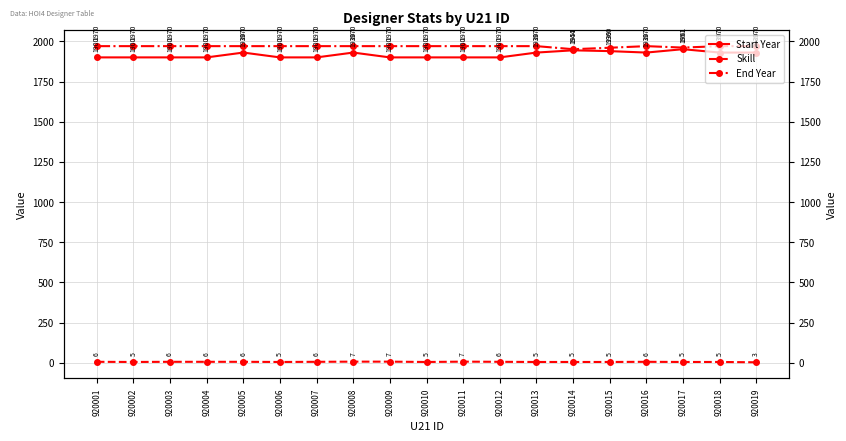

How many data points does each series have?

19